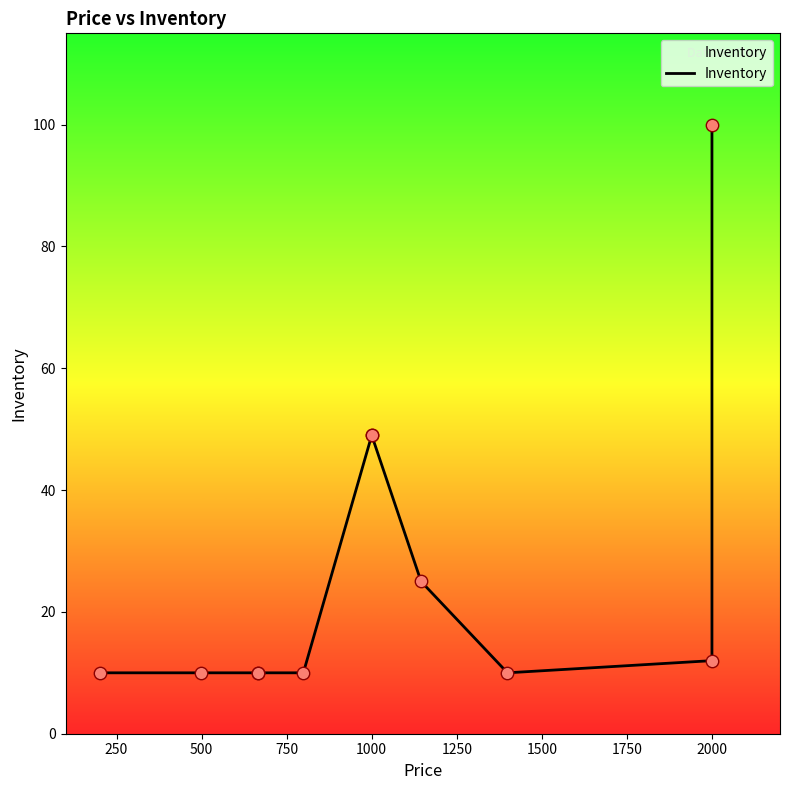

Between 2000 and 1000, which is larger?

2000